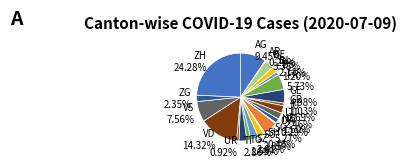

Which slice is the largest?

ZH